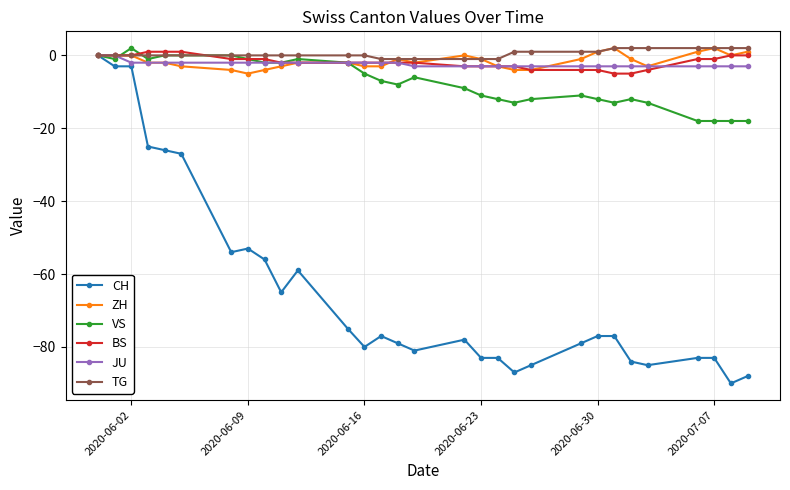

What is the value of the BS point at the 24th from the left?

-5